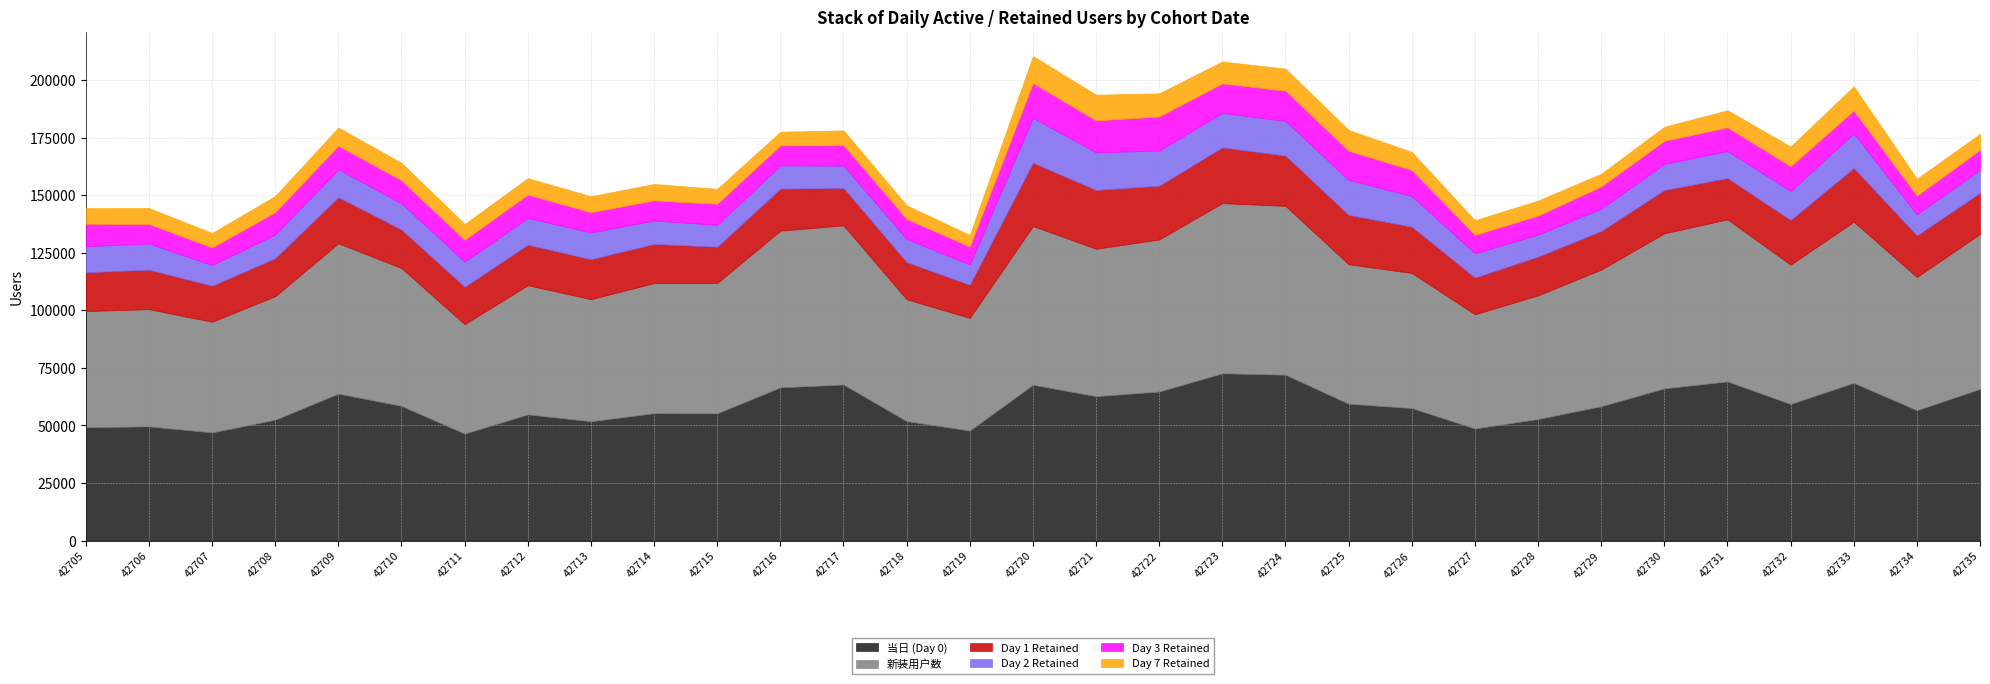

True or false: 新装用户数 has more than 0 interior local peaks.

True